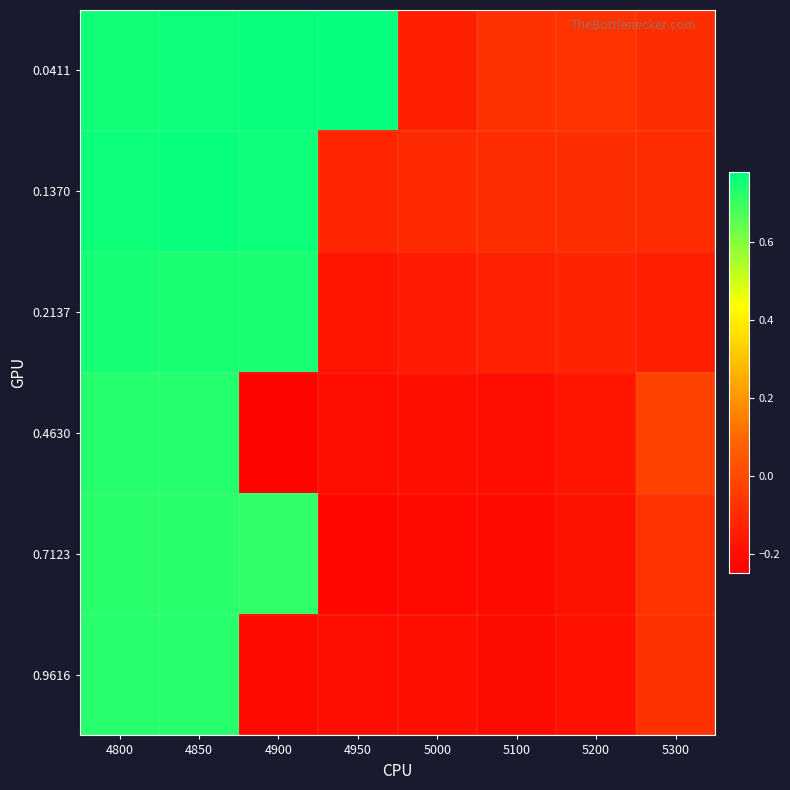

Rank the series by their maximum value, from lowest to highest.

0.7123, 0.9616, 0.4630, 0.2137, 0.1370, 0.0411